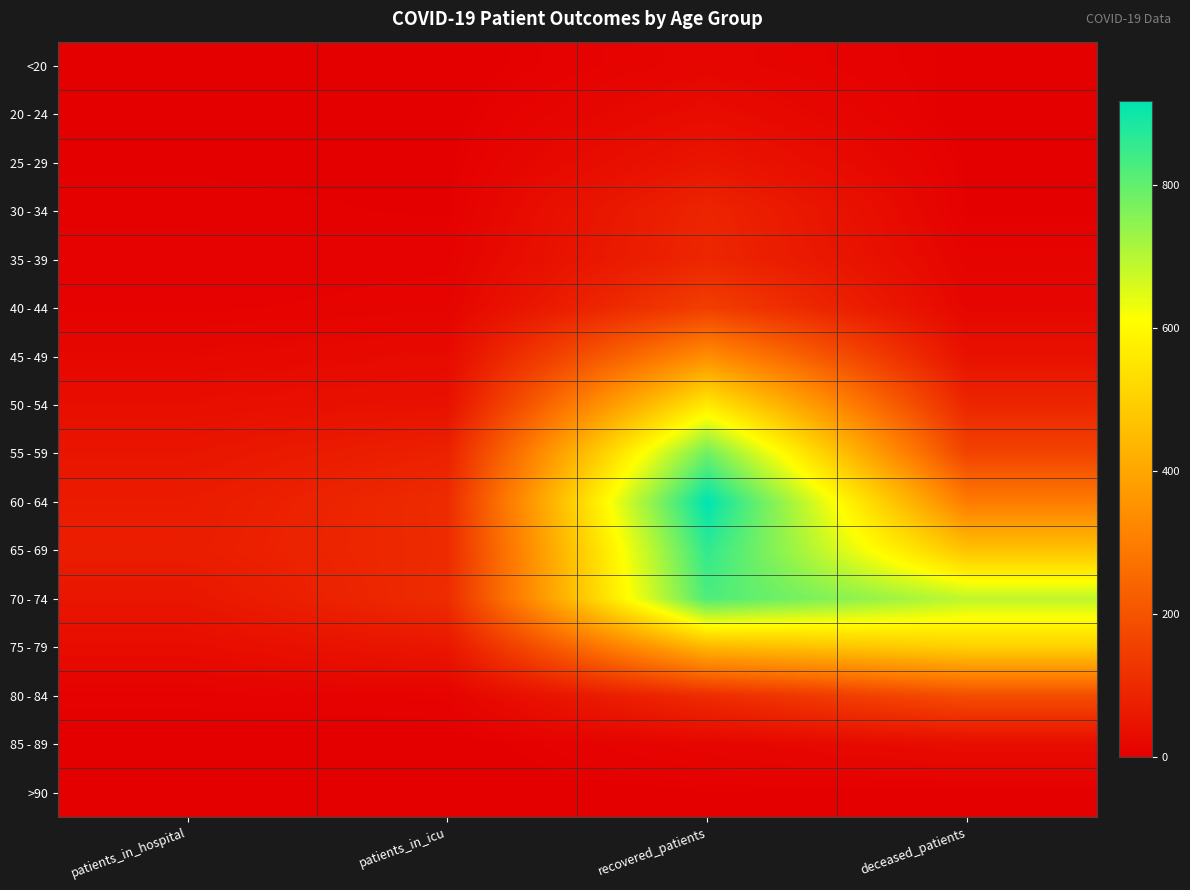

At how many categories does at least one series exceed 37?

4